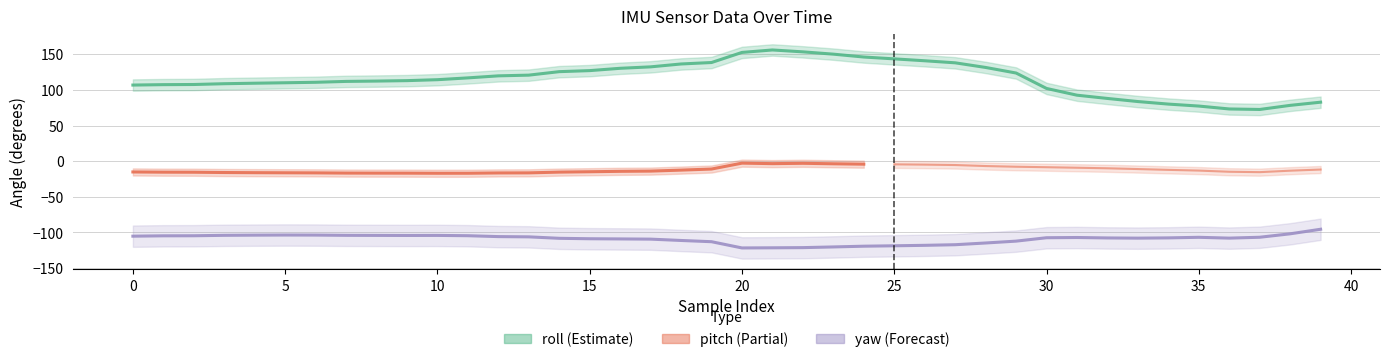

At which category does yaw reach its first local valley?

9